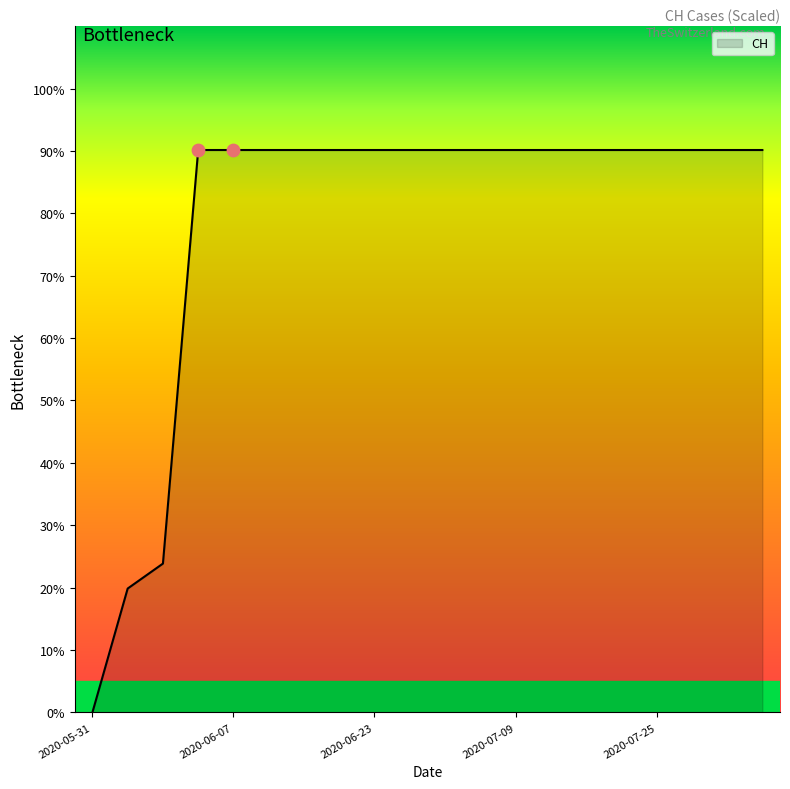

What is the greatest value displayed?

90.1